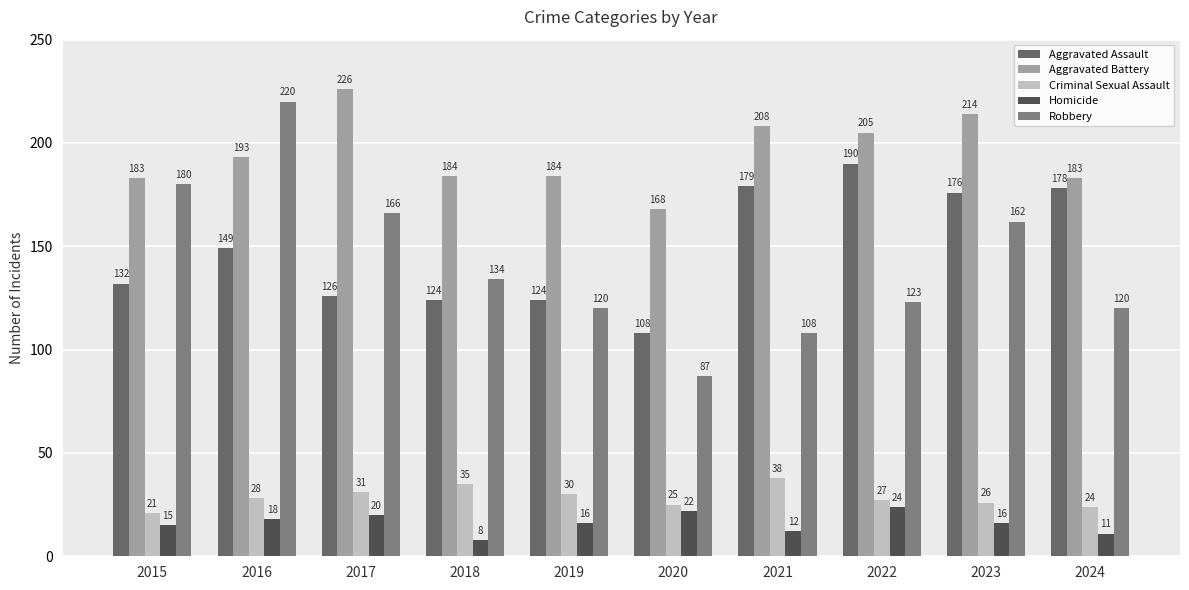

Reading right to left, transcribe all the data shown in this chart.

Aggravated Assault: 178	176	190	179	108	124	124	126	149	132
Aggravated Battery: 183	214	205	208	168	184	184	226	193	183
Criminal Sexual Assault: 24	26	27	38	25	30	35	31	28	21
Homicide: 11	16	24	12	22	16	8	20	18	15
Robbery: 120	162	123	108	87	120	134	166	220	180